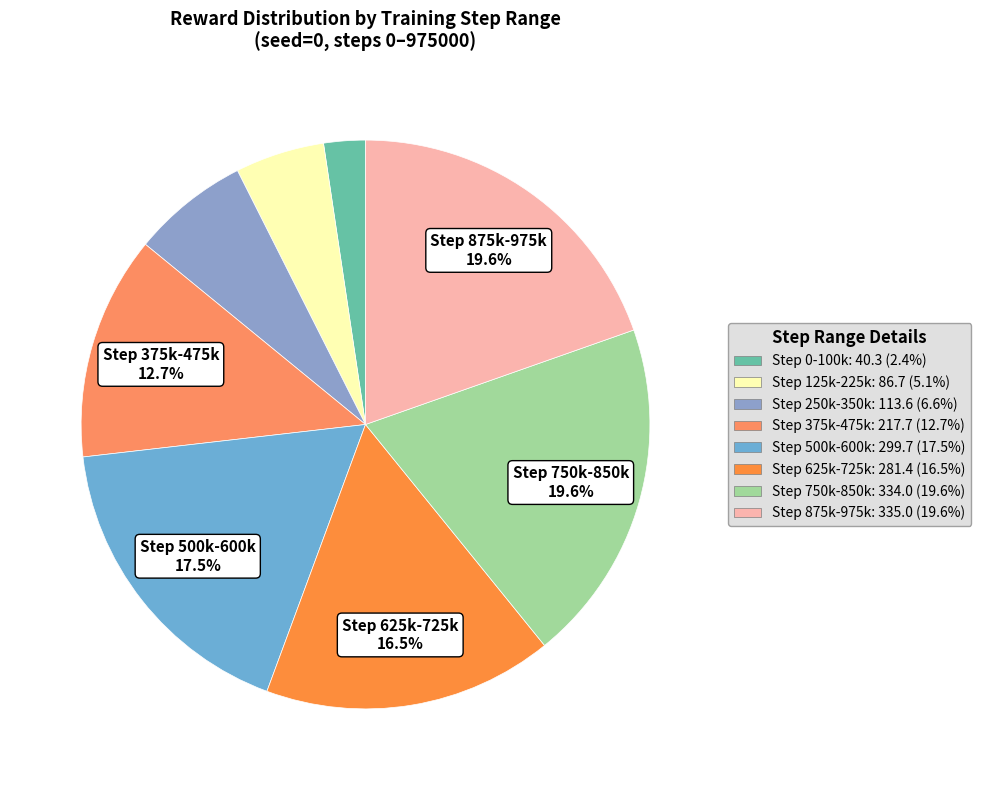

How many slices are in this pie chart?

8